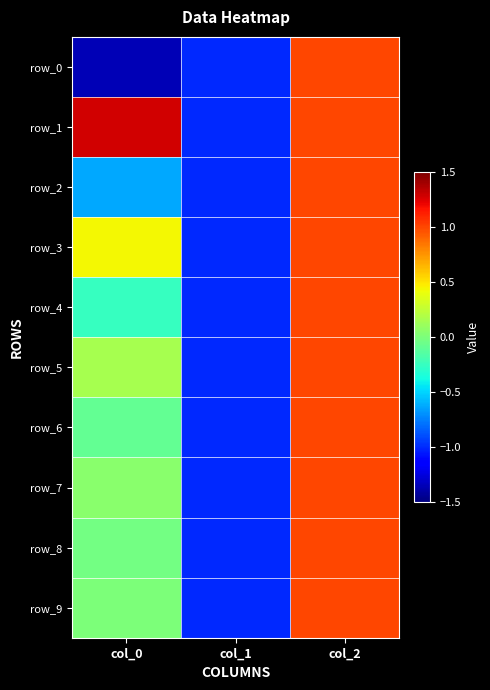

What is the smallest value displayed?

-1.4